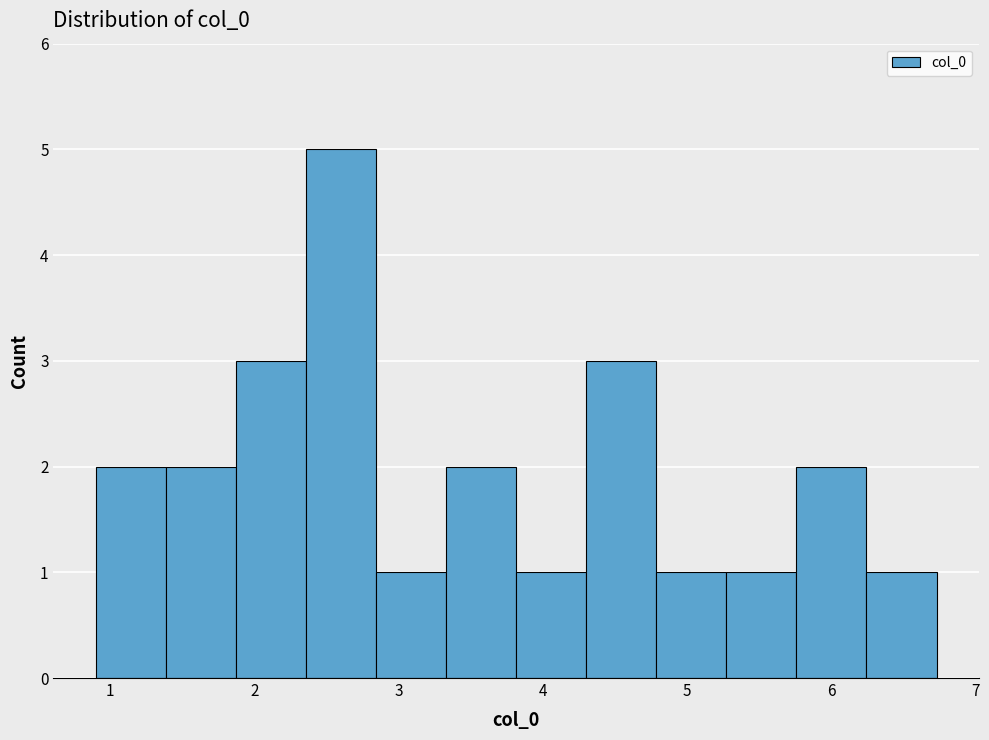

Which range on the x-axis has the tallest bar?

2.4 to 2.8